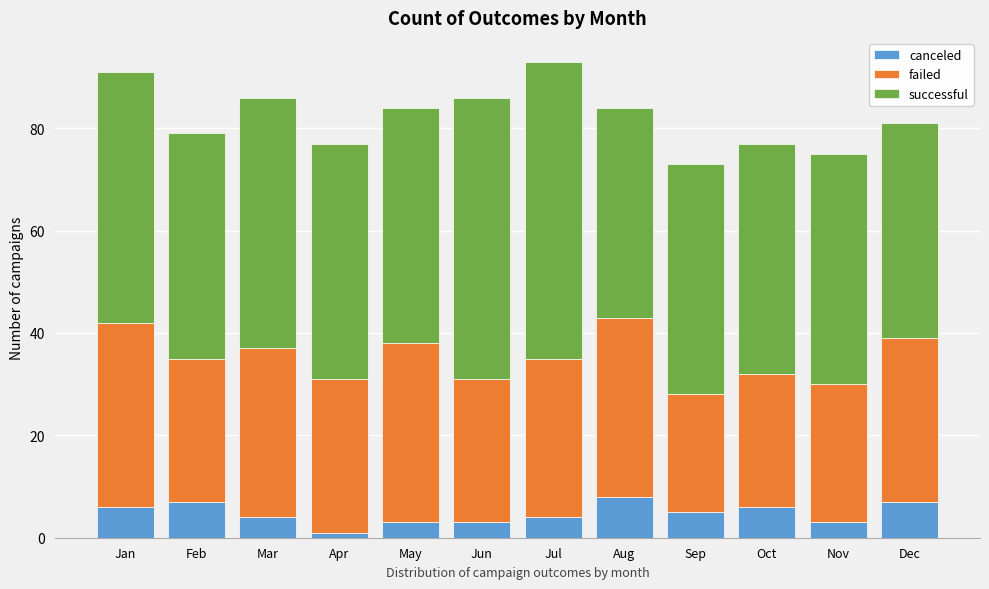

What is the approximate value of canceled at Sep?

5